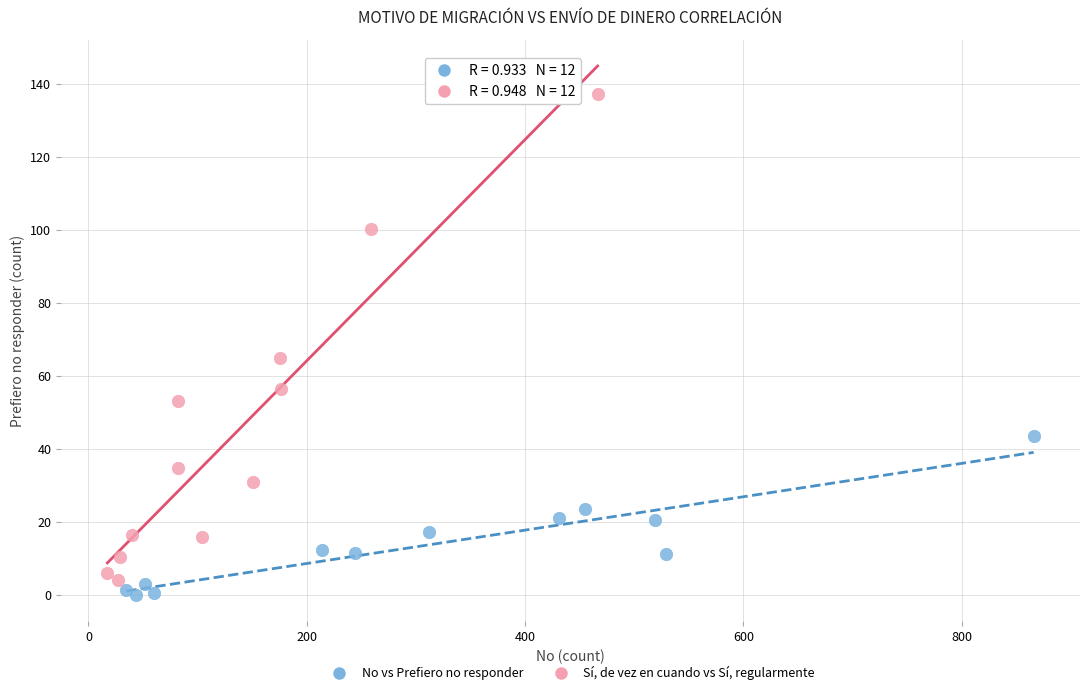

Which series contains the lowest Y value?

No vs Prefiero no responder